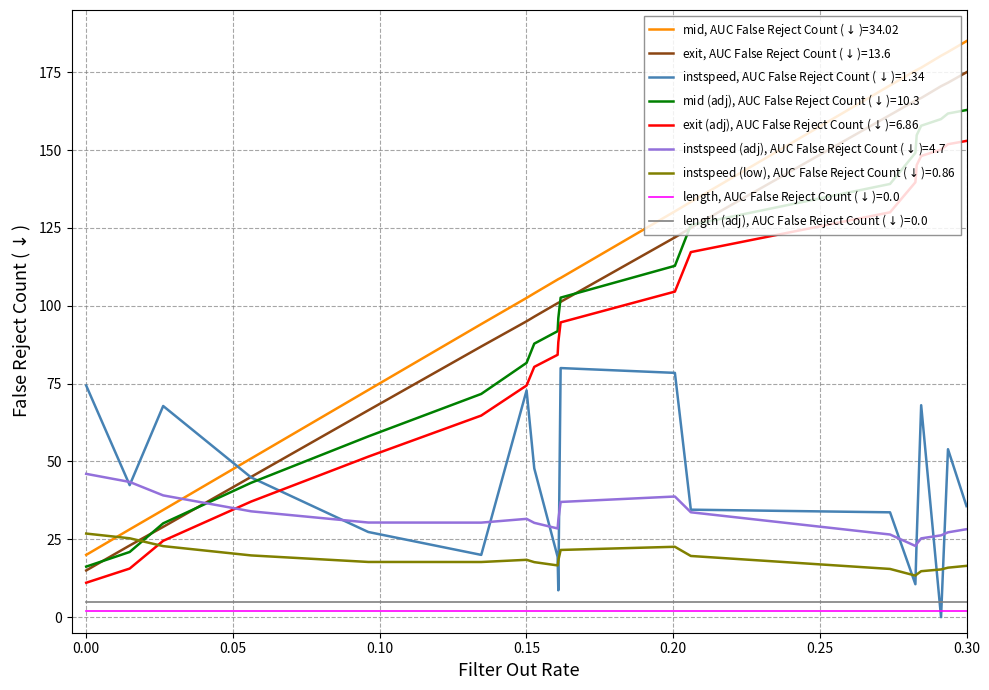

What is the maximum value shown in the chart?

185.0